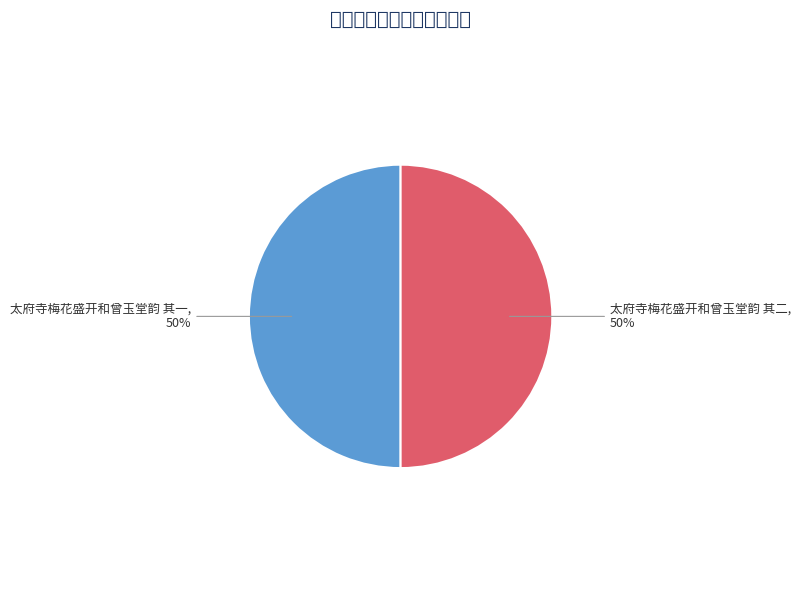

To the nearest percent, what is the average slice percentage?

50%